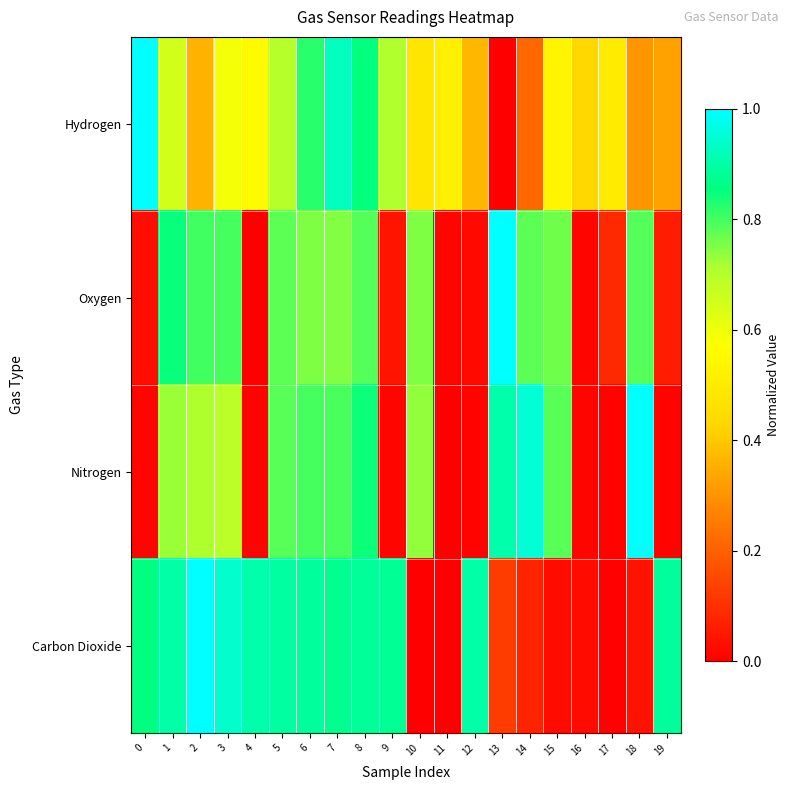

Between 18 and 13, which is larger?

18